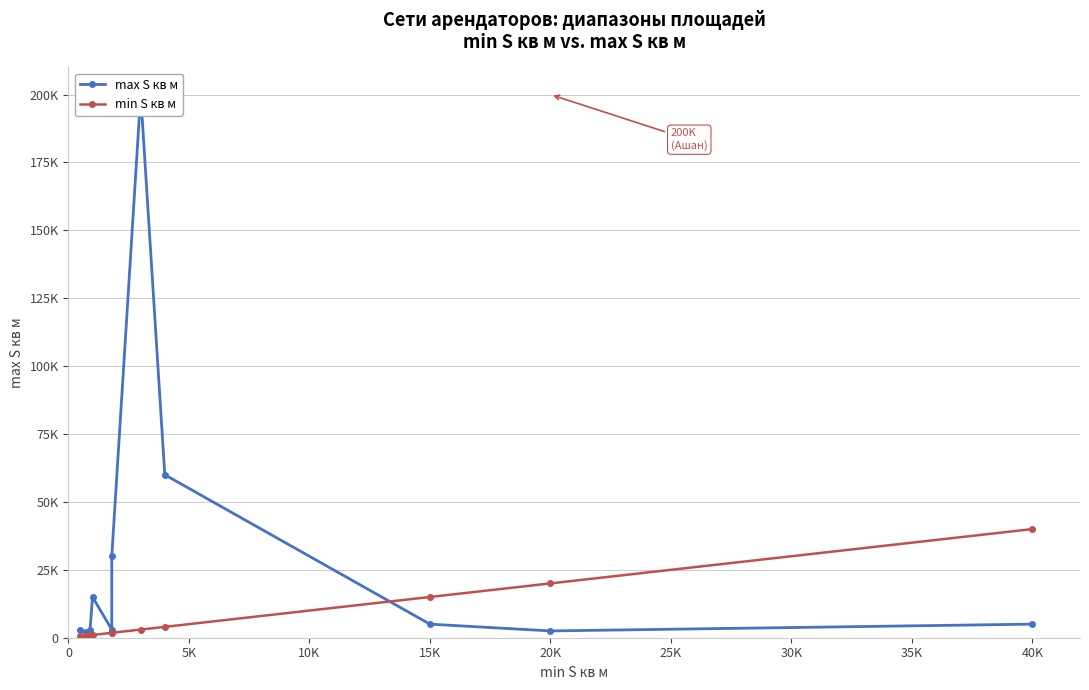

What is the average value of the min S кв м series?

8066